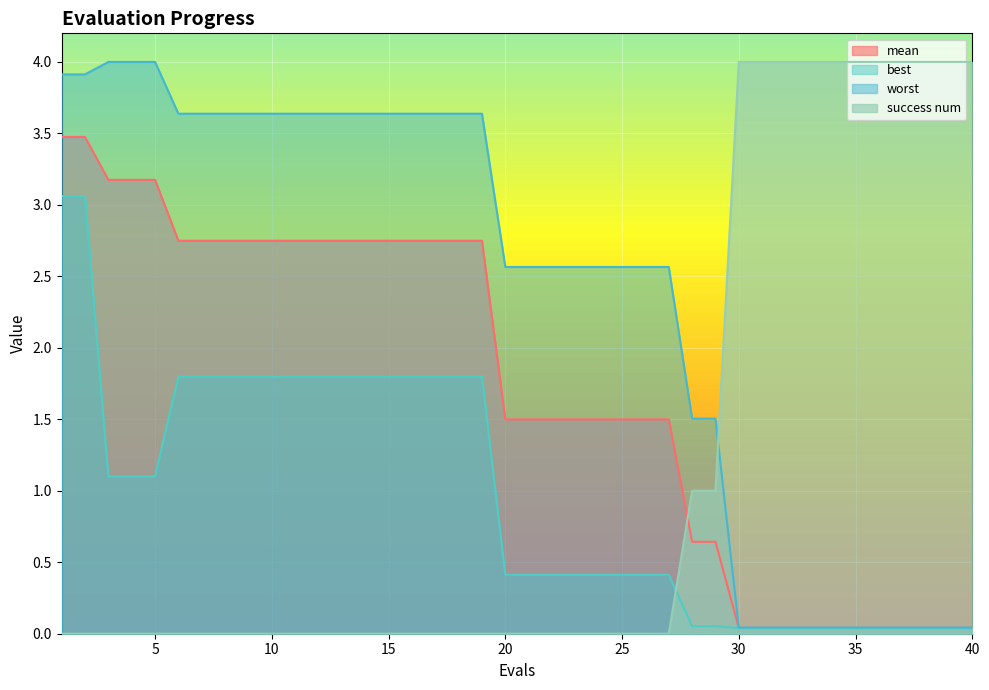

What is the difference between the maximum and minimum values in the success num series?

4.0